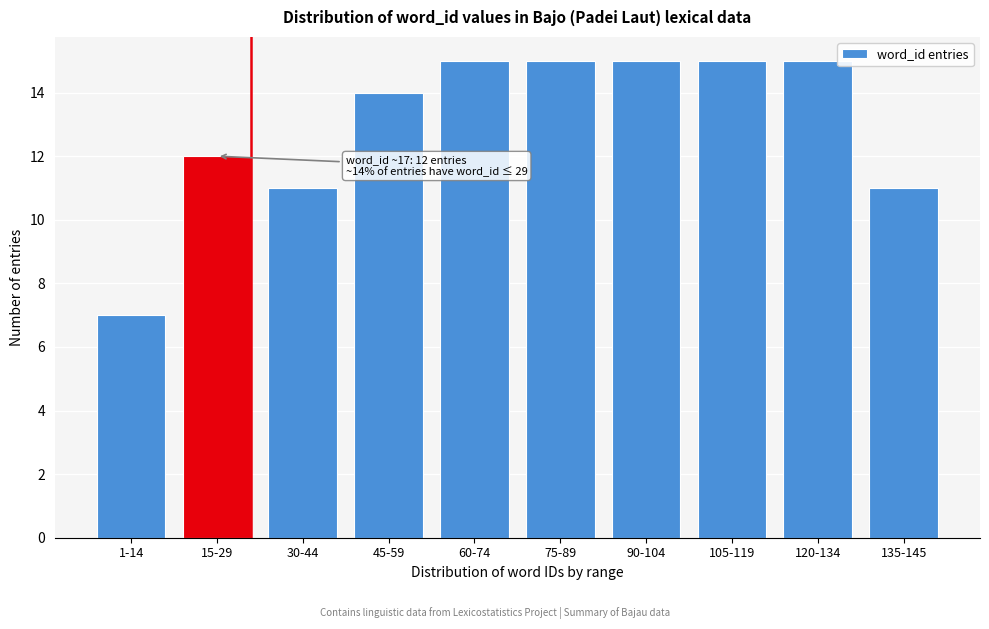

Reading left to right, what are all the values shown in this chart?

1-14=7	15-29=12	30-44=11	45-59=14	60-74=15	75-89=15	90-104=15	105-119=15	120-134=15	135-145=11